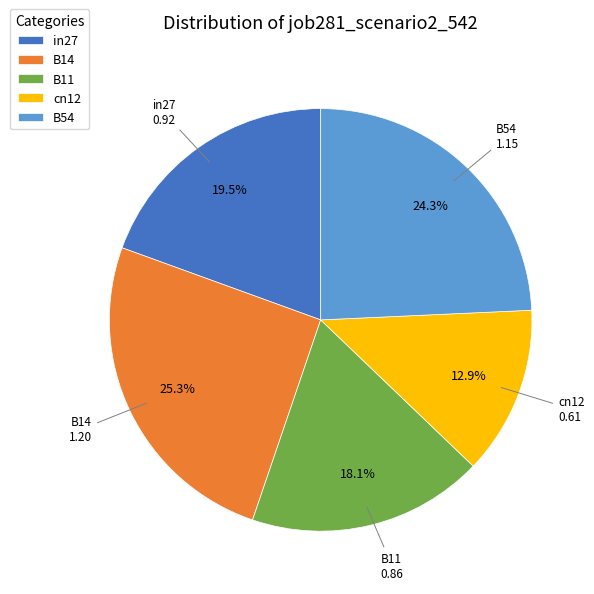

Is it true that B14 is 18% of the pie?

False